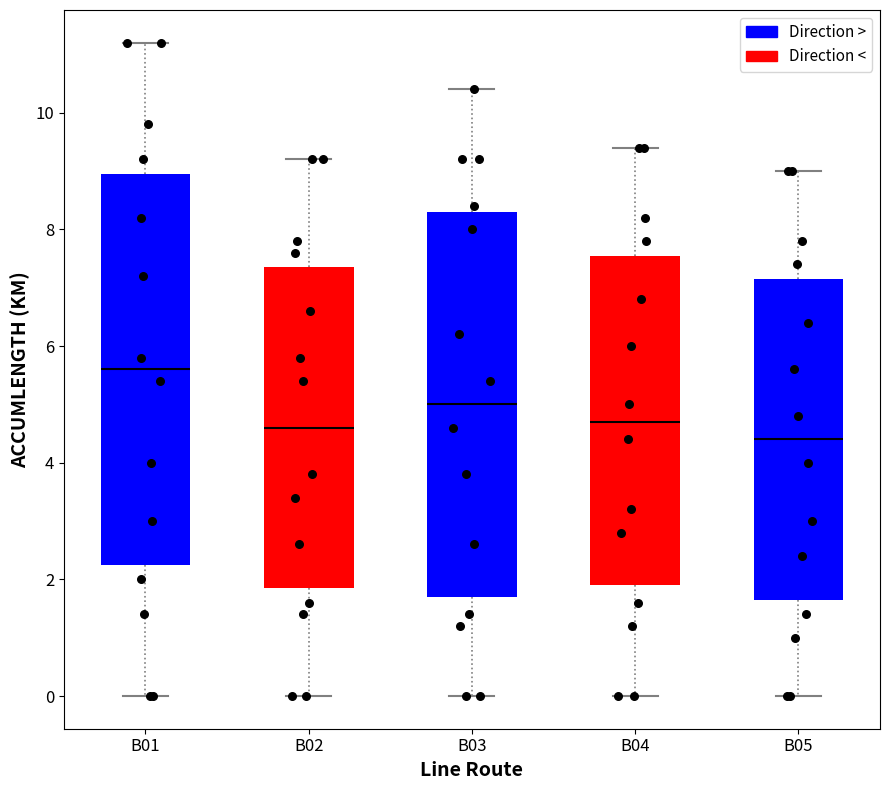

Reading left to right, read every box against the y-axis: the position of its median line, the range the box covers, and the ends of its whiskers. The values are not printed on the chart, so give them approximately, as read against the axis.

B01: median 5.6, box 2.2 to 9.0, whiskers 0.0 to 11.2
B02: median 4.6, box 1.8 to 7.4, whiskers 0.0 to 9.2
B03: median 5.0, box 1.8 to 8.4, whiskers 0.0 to 10.4
B04: median 4.8, box 2.0 to 7.6, whiskers 0.0 to 9.4
B05: median 4.4, box 1.6 to 7.2, whiskers 0.0 to 9.0